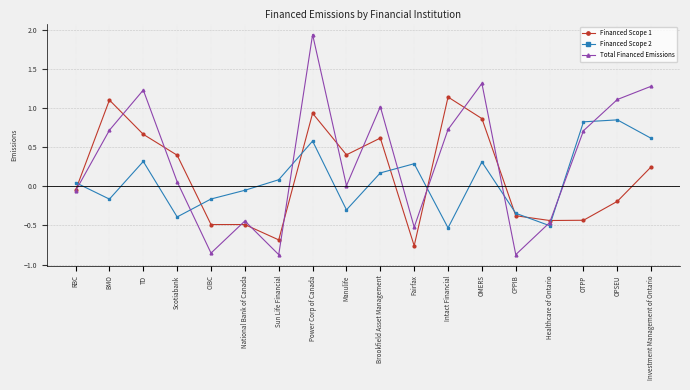

The value of Total Financed Emissions at CPPIB is -1.5. True or false?

False